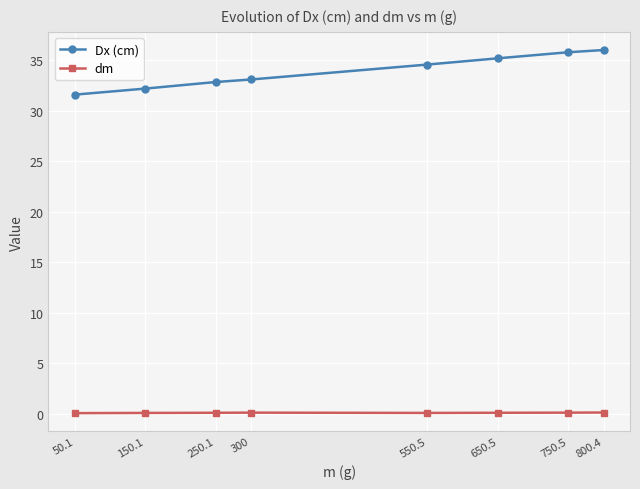

How many lines are shown in the chart?

2